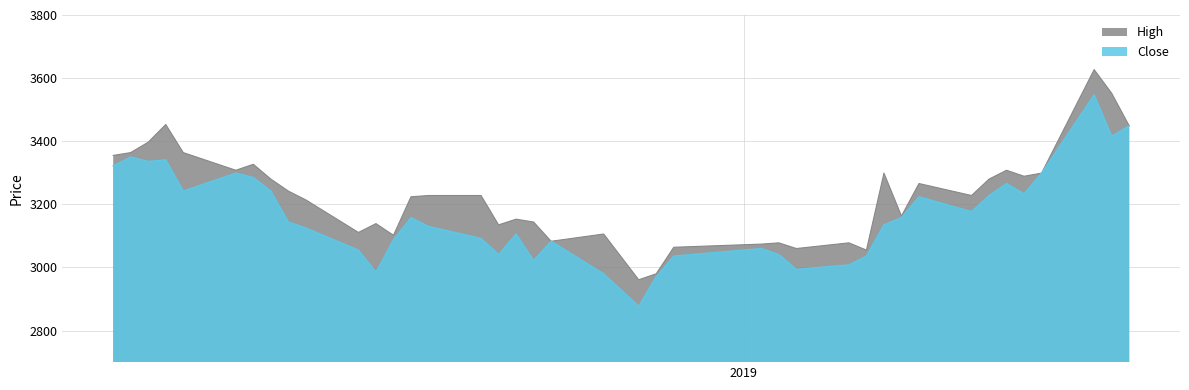

List the series in order of their peak value, highest first.

High, Close